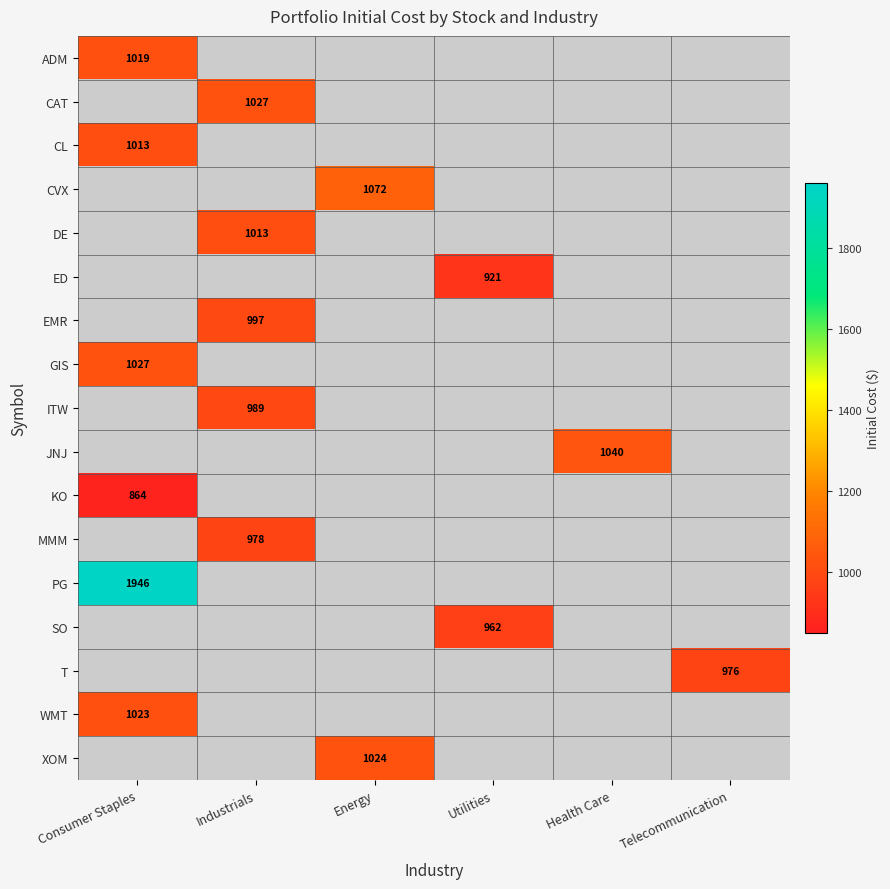

True or false: KO has a value of 1201.6 at Consumer Staples.

False